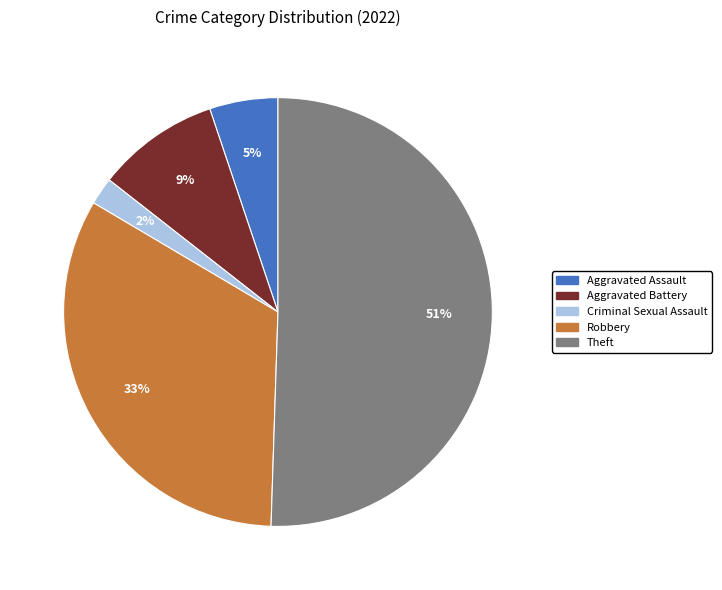

Do Criminal Sexual Assault and Aggravated Assault together represent more than half of the pie?

No